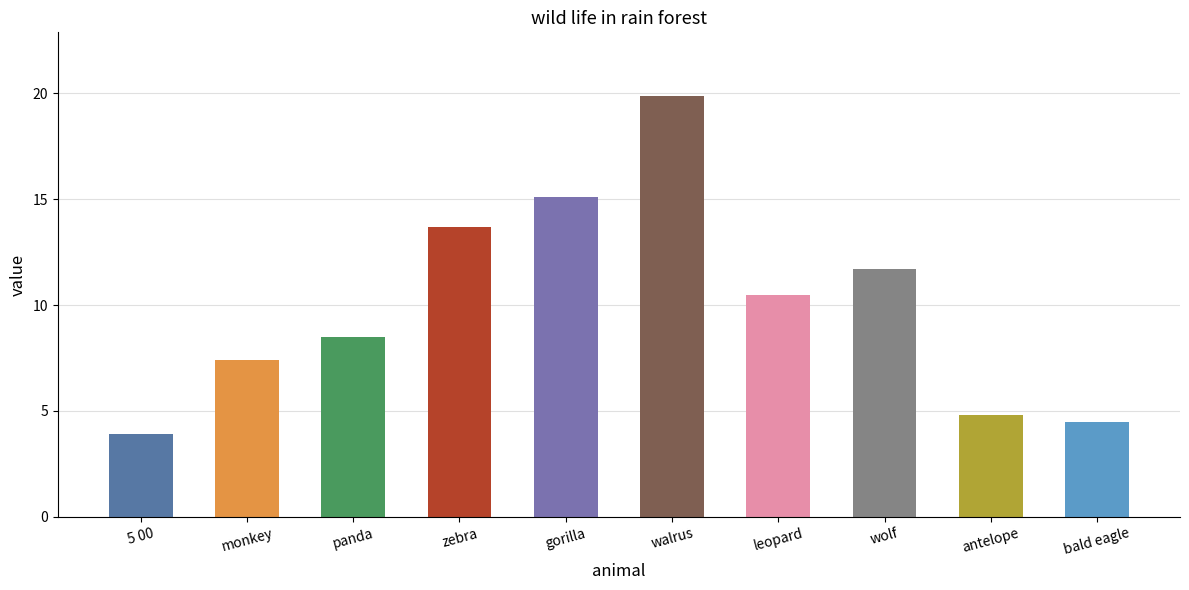

Approximately how many times larger is the value at gorilla compared to bald eagle?

3.4